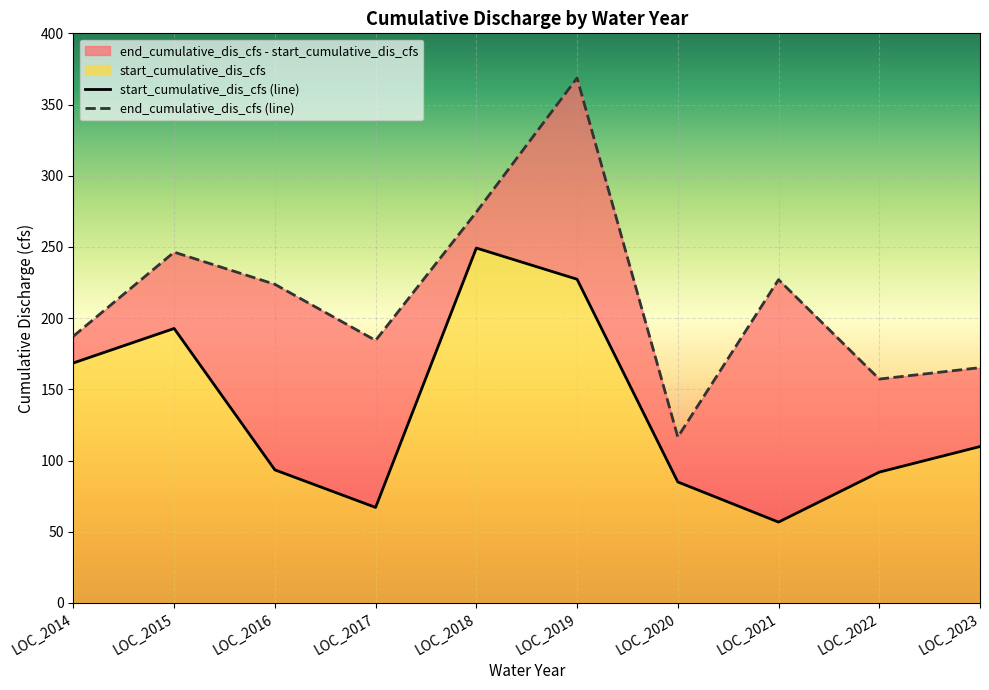

Reading left to right, extract all data points from this chart.

start_cumulative_dis_cfs: 168.6	192.8	93.5	67.1	249.2	227.3	85.0	56.8	91.9	109.8
end_cumulative_dis_cfs: 187.3	246.3	223.8	184.3	274.4	368.6	116.5	227.0	157.2	165.2